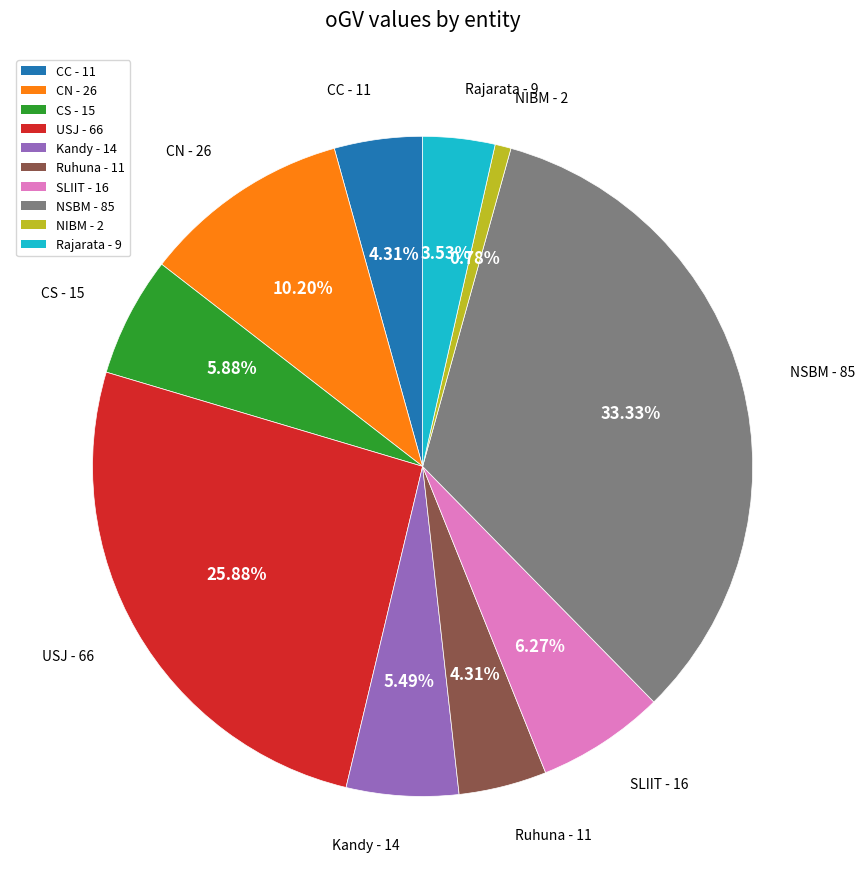

What is the largest slice in the pie chart?

NSBM